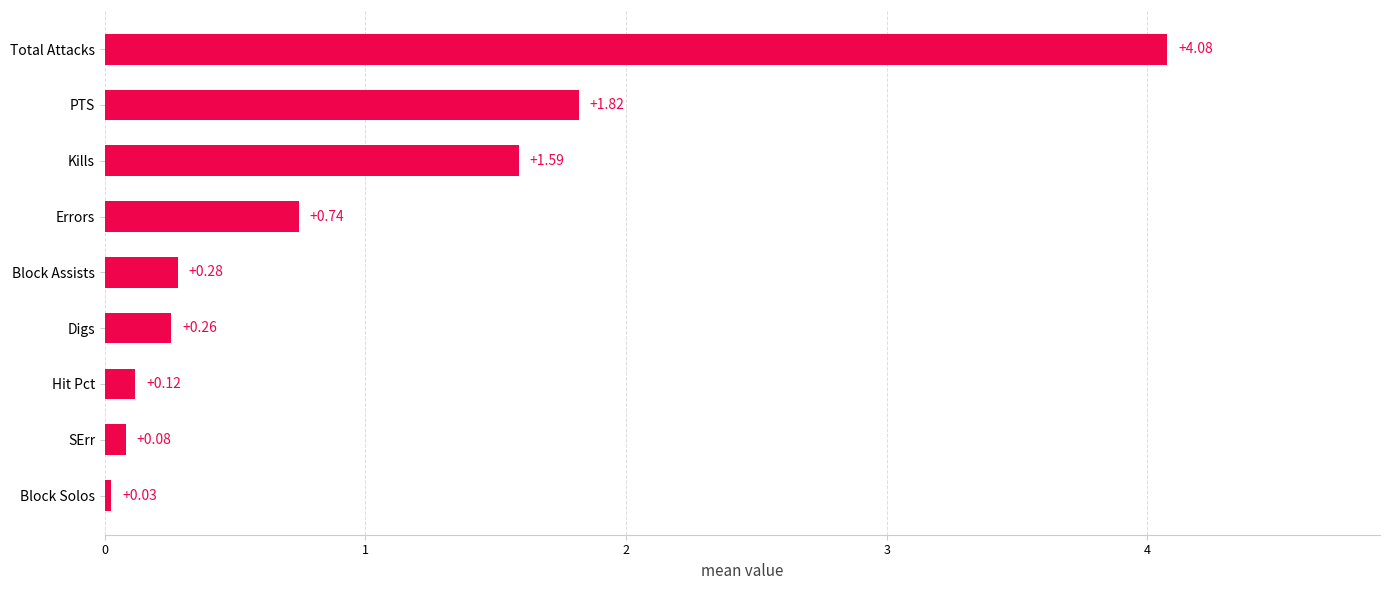

Where is the data nearest to the value 2?

PTS